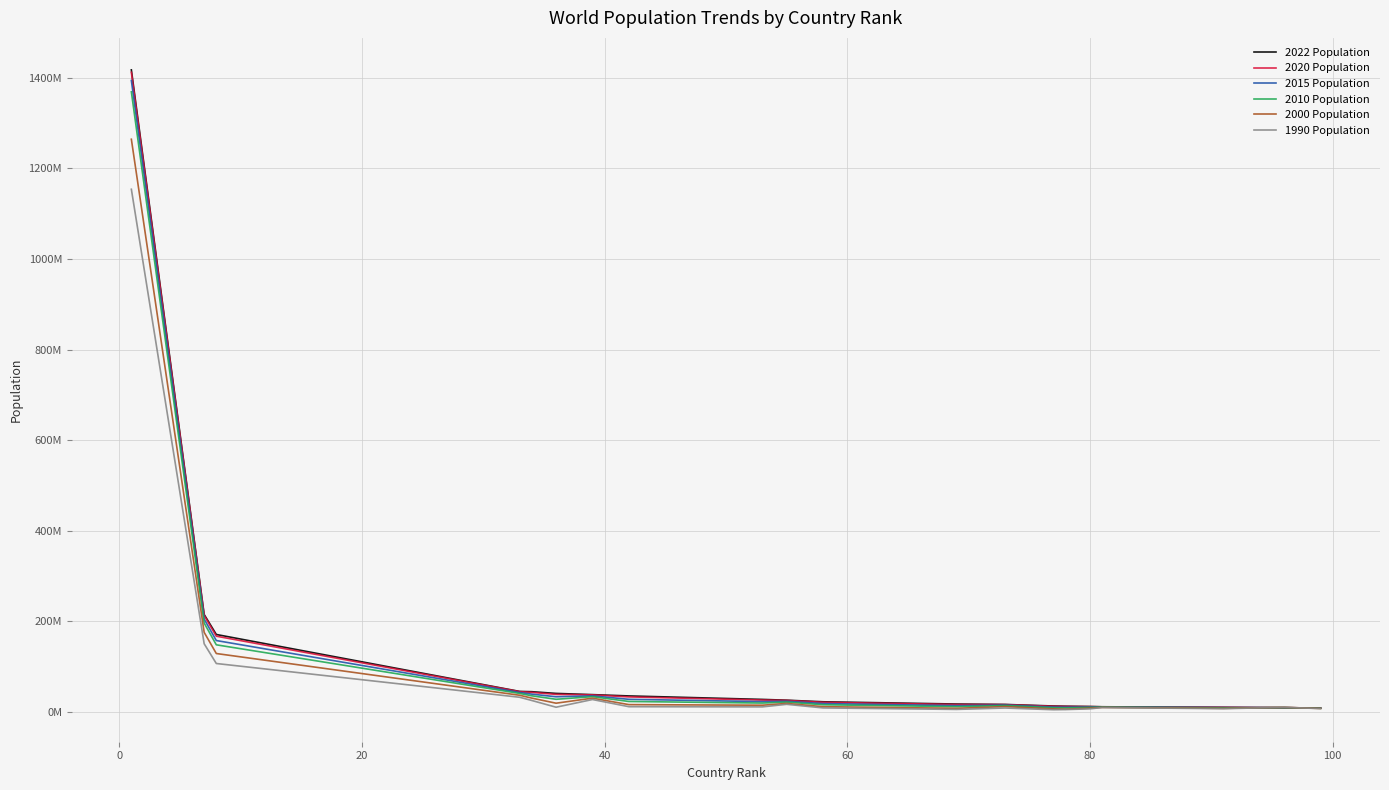

What are all the series names shown in the legend?

2022 Population, 2020 Population, 2015 Population, 2010 Population, 2000 Population, 1990 Population